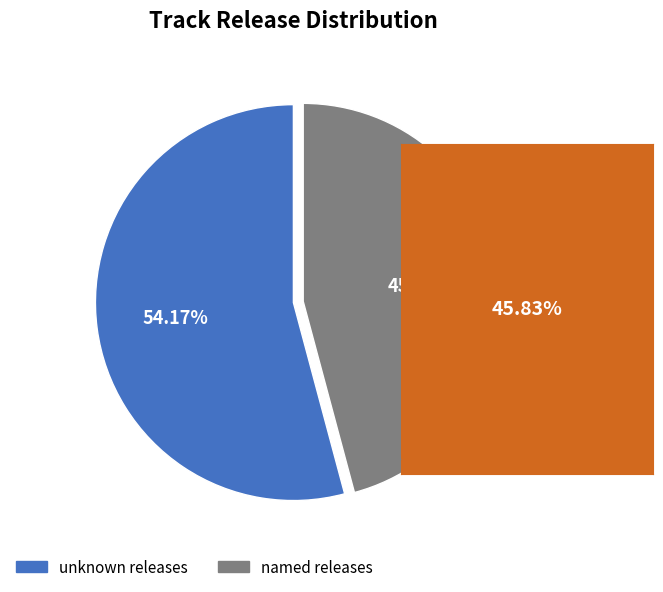

Does any single category account for the majority?

Yes